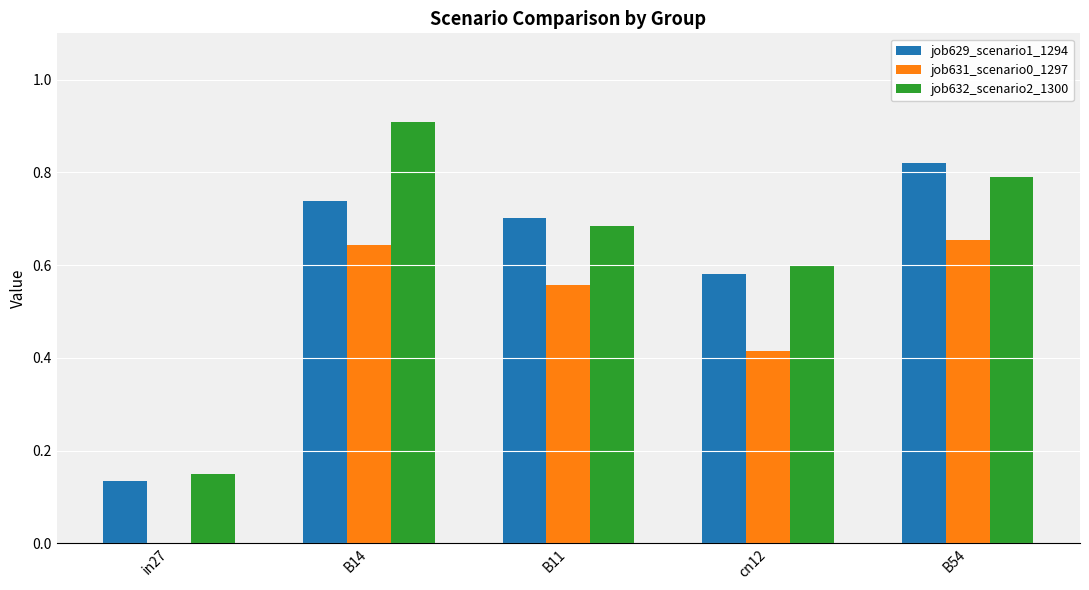

How many groups of bars are there?

5